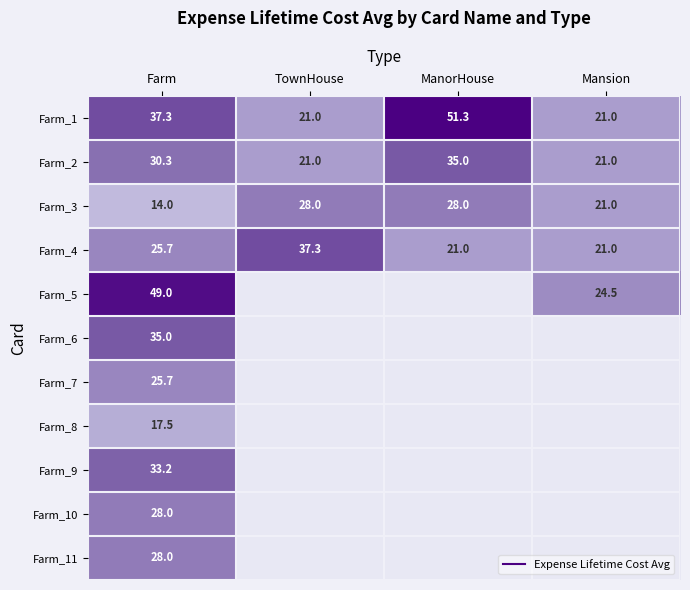

At how many categories does at least one series exceed 0?

4